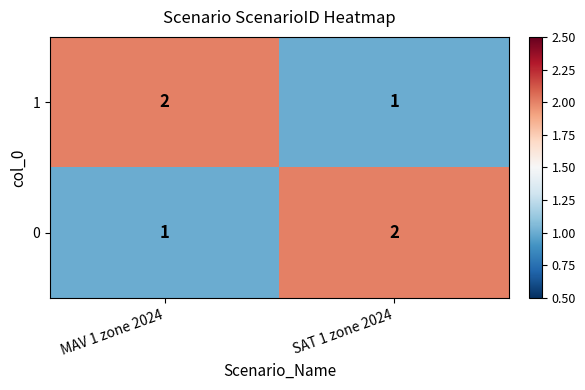

What is the sum of the 1 values at MAV 1 zone 2024 and SAT 1 zone 2024?

3